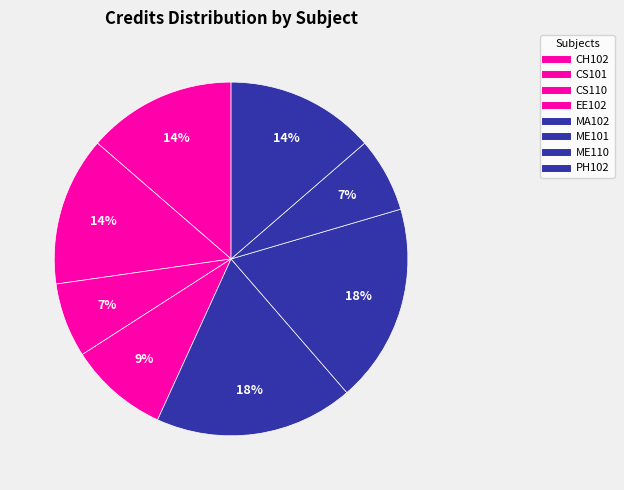

Does any single category account for the majority?

No